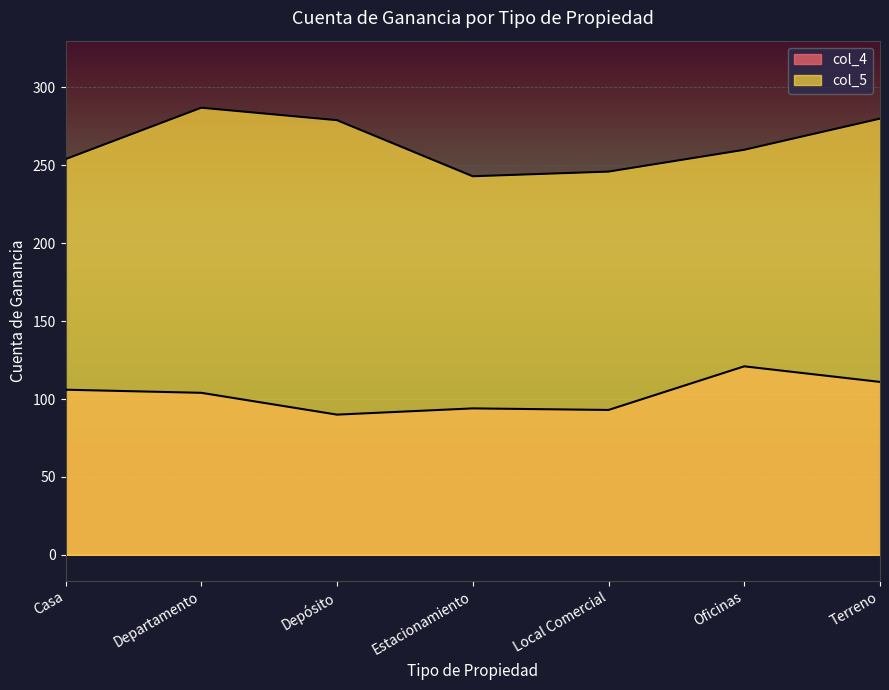

What are all the series names shown in the legend?

col_4, col_5